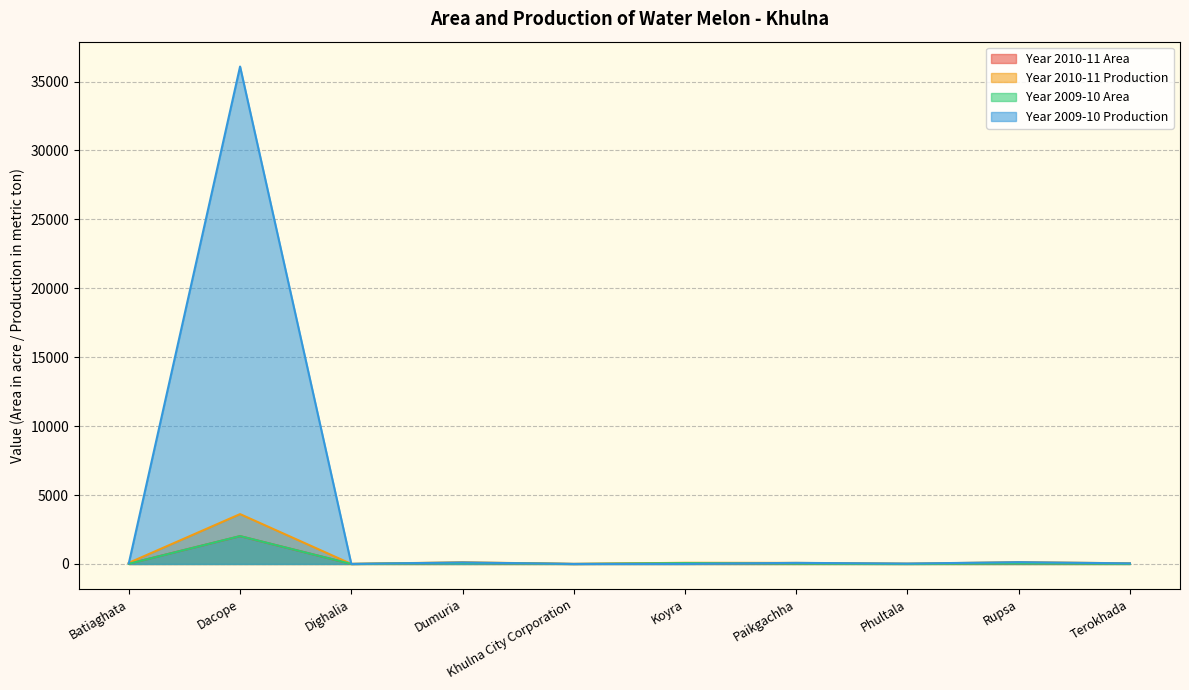

True or false: Year 2010-11 Production and Year 2010-11 Area cross at least once.

False